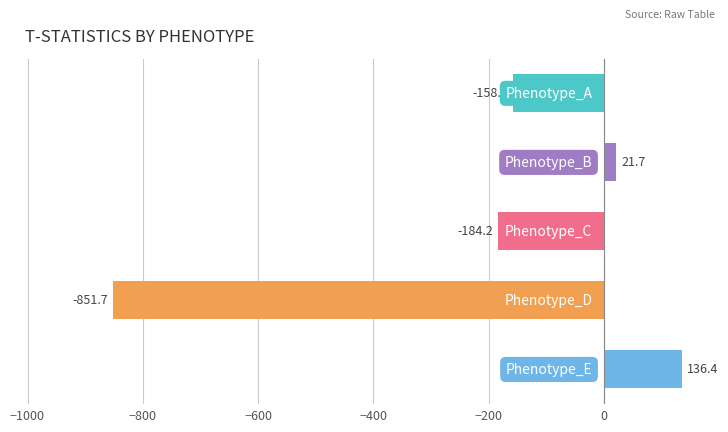

Are the bars grouped side by side (vs. stacked)?

No